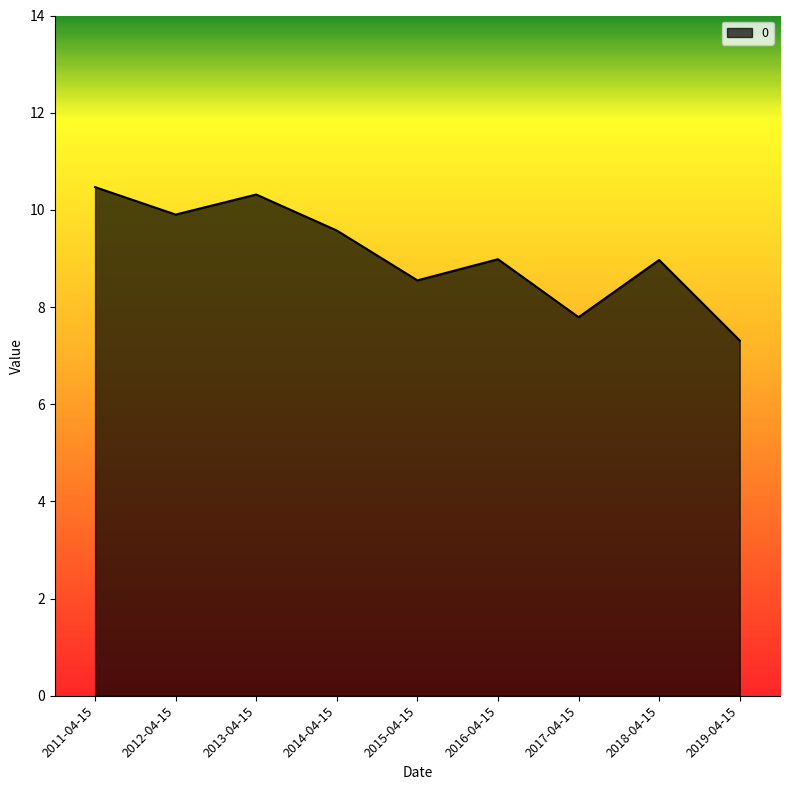

Which label corresponds to the smallest value in the chart?

2019-04-15